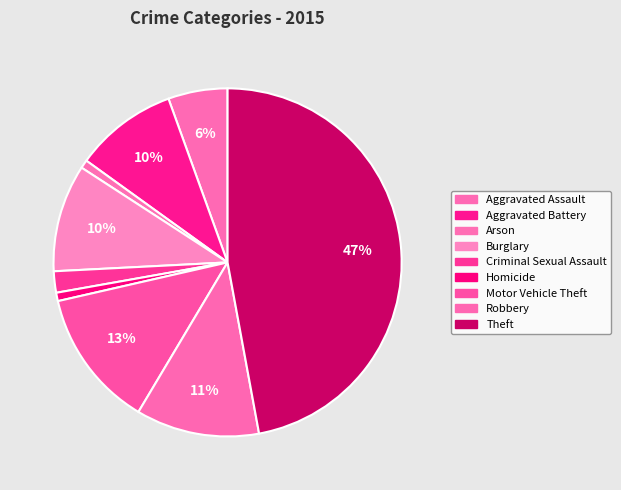

How many segments does this pie chart have?

9